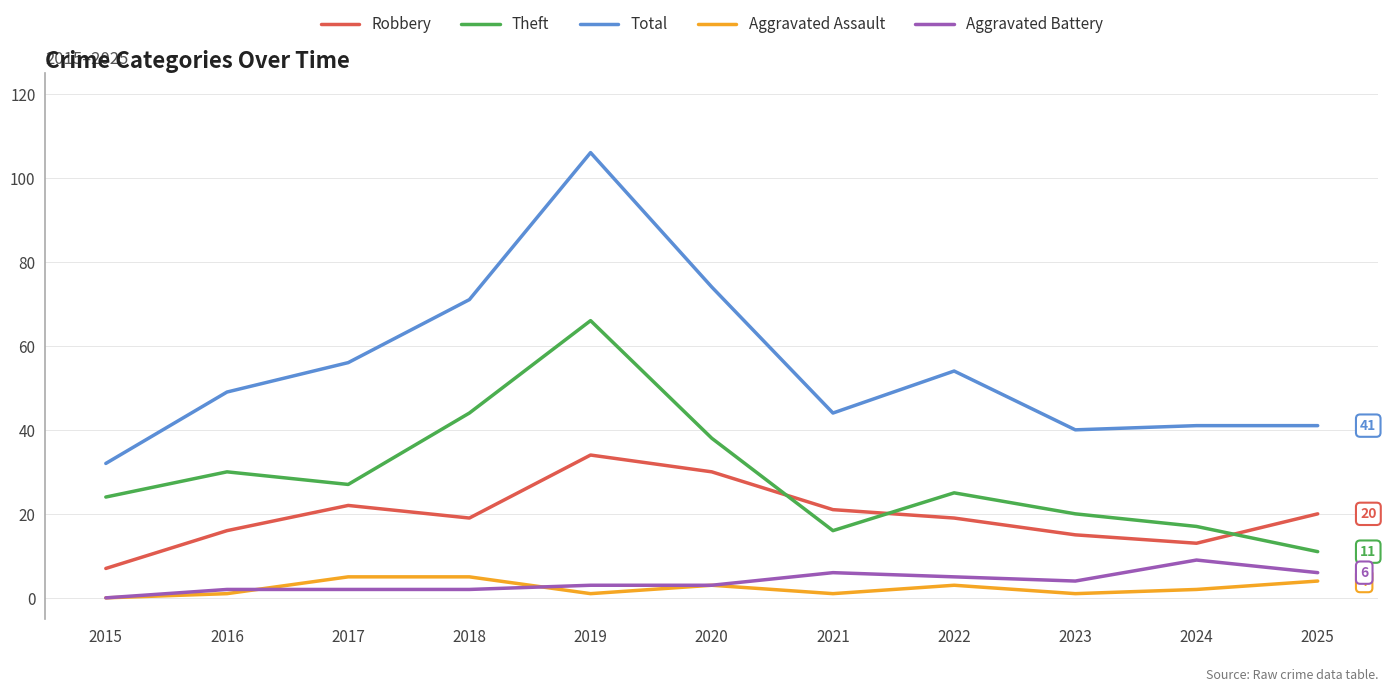

What is the maximum value shown in the chart?

106